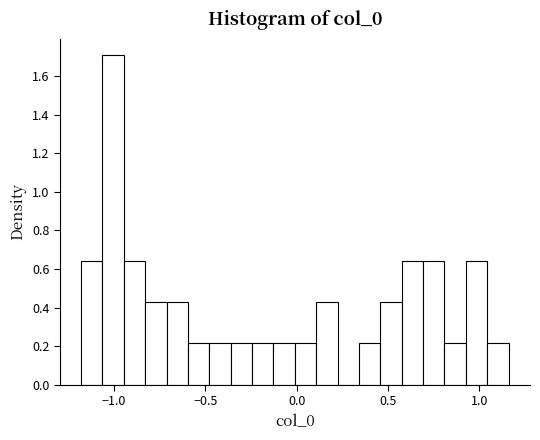

Around what value on the x-axis is the tallest bar? Give the approximate position of its centre, as read against the axis.

-1.00